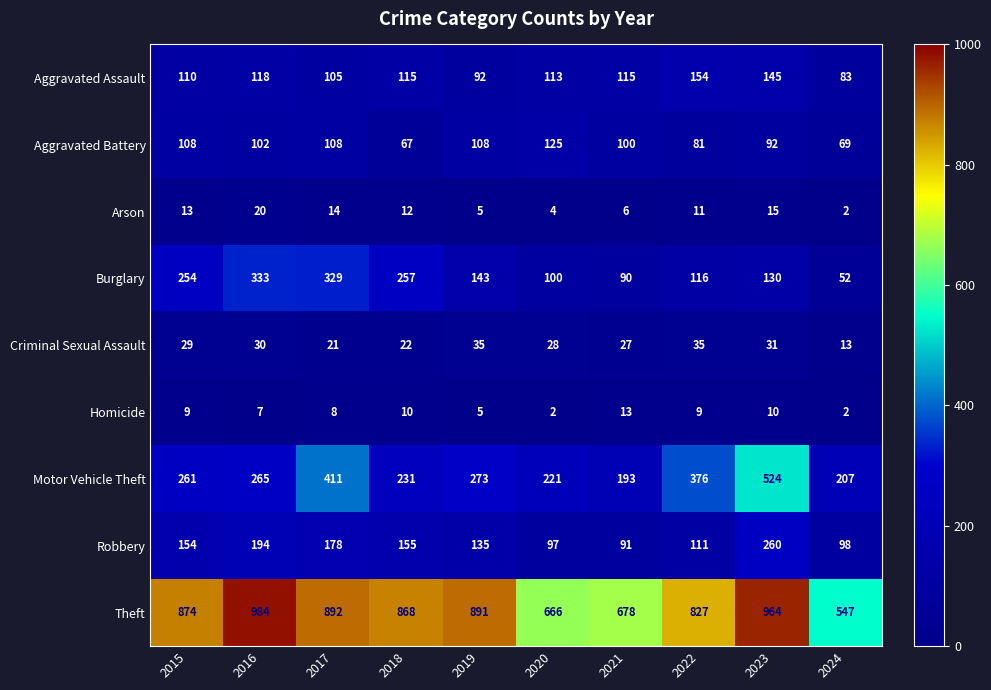

What is the spread (max minus min) of values at 2016?

977